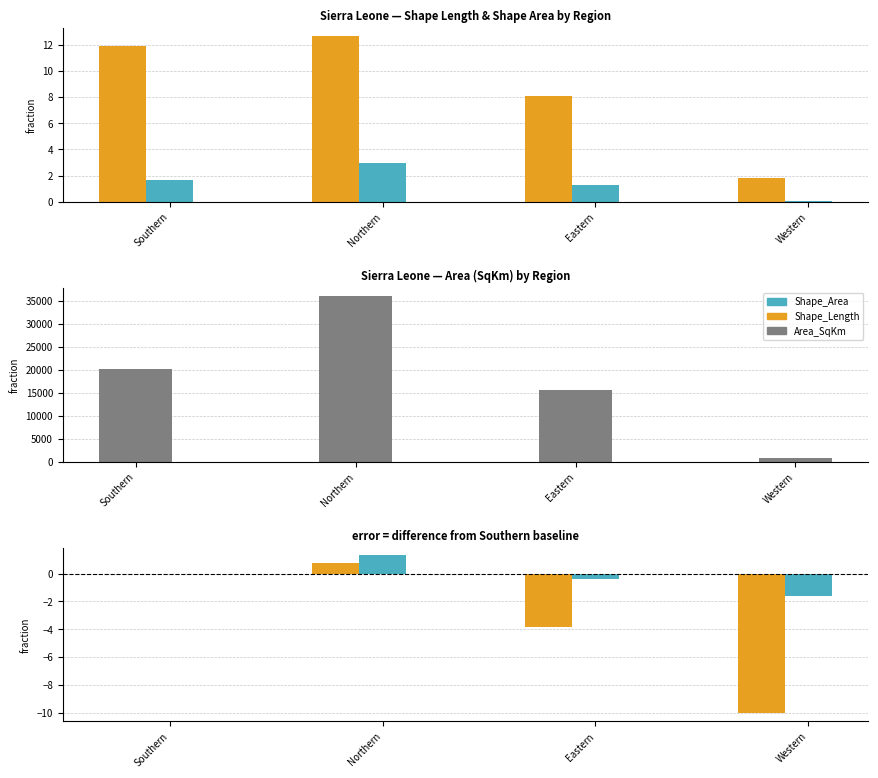

At which label does Shape_Area reach its peak?

Northern